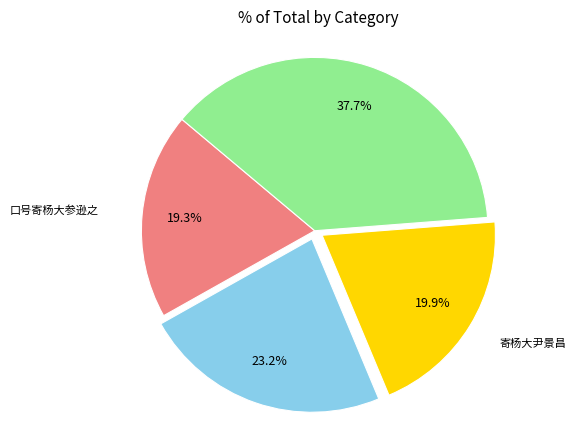

Is there any slice that represents more than half of the pie?

No